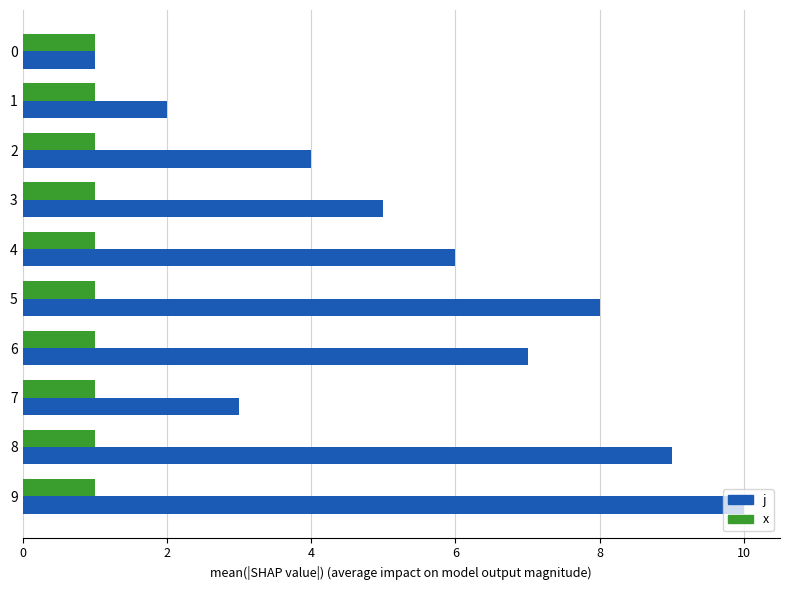

What is the sum of all x values?

10